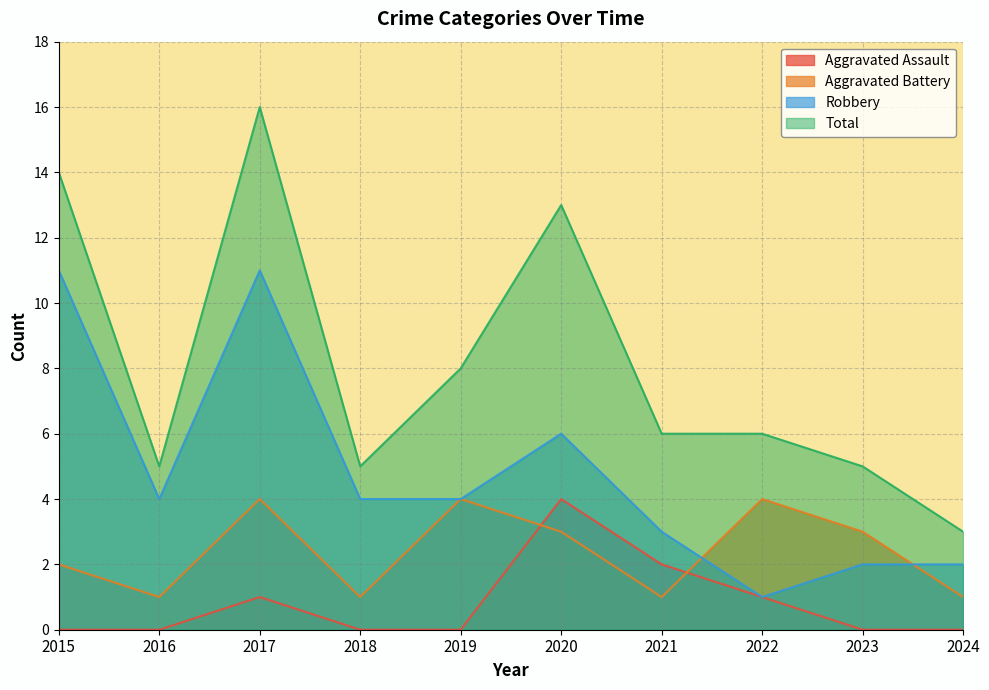

List the series in order of their peak value, highest first.

Total, Robbery, Aggravated Assault, Aggravated Battery